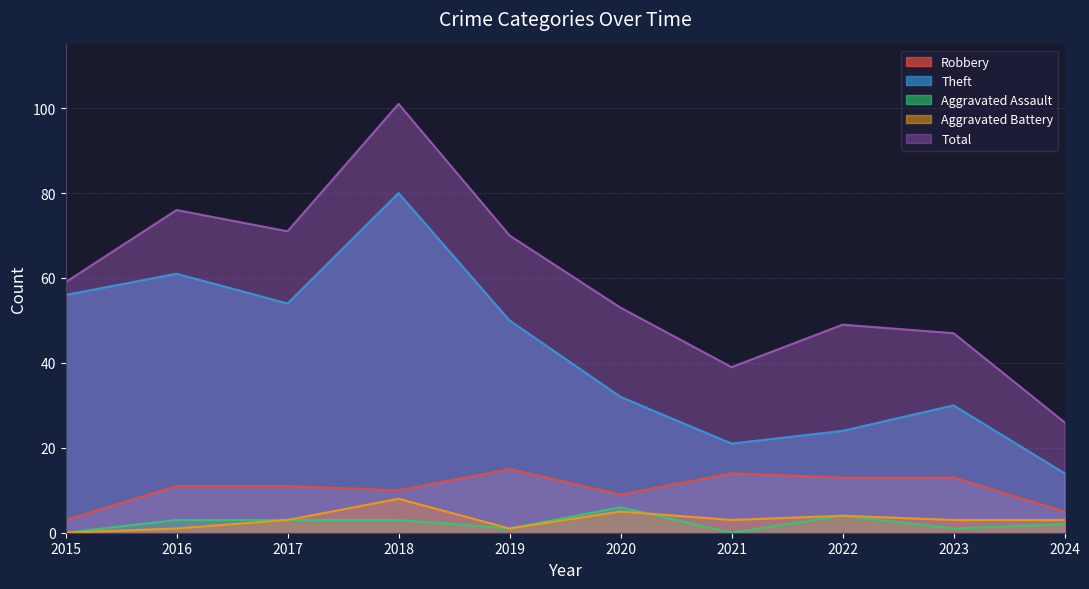

Read the Aggravated Battery value at 2021.

3